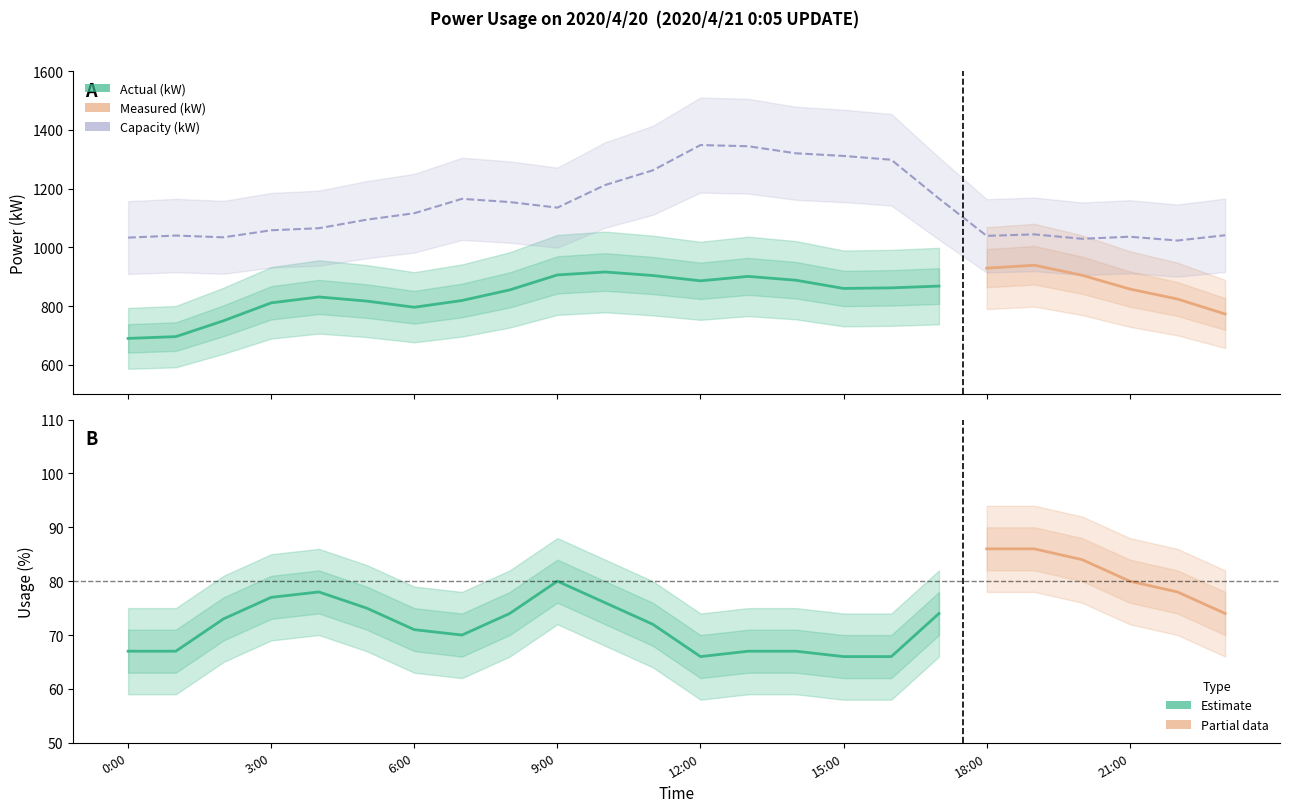

True or false: capacity_kW and measured_kW cross at least once.

False